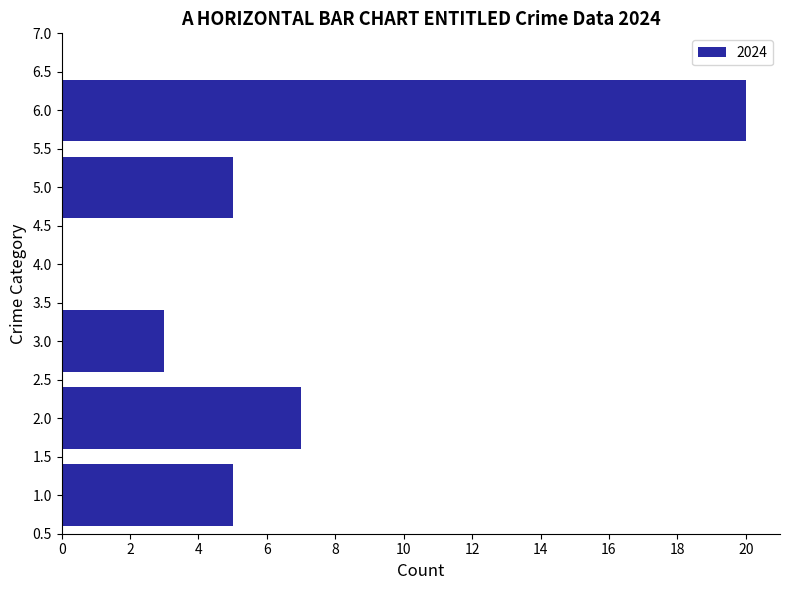

What is the sum of all values?

40